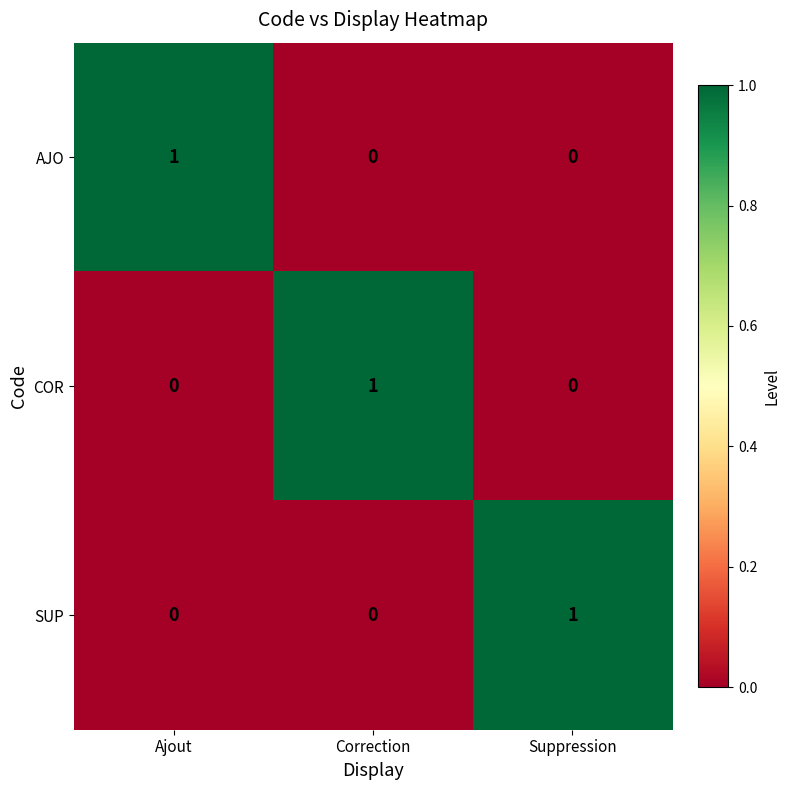

Which category has the highest value in the AJO series?

Ajout